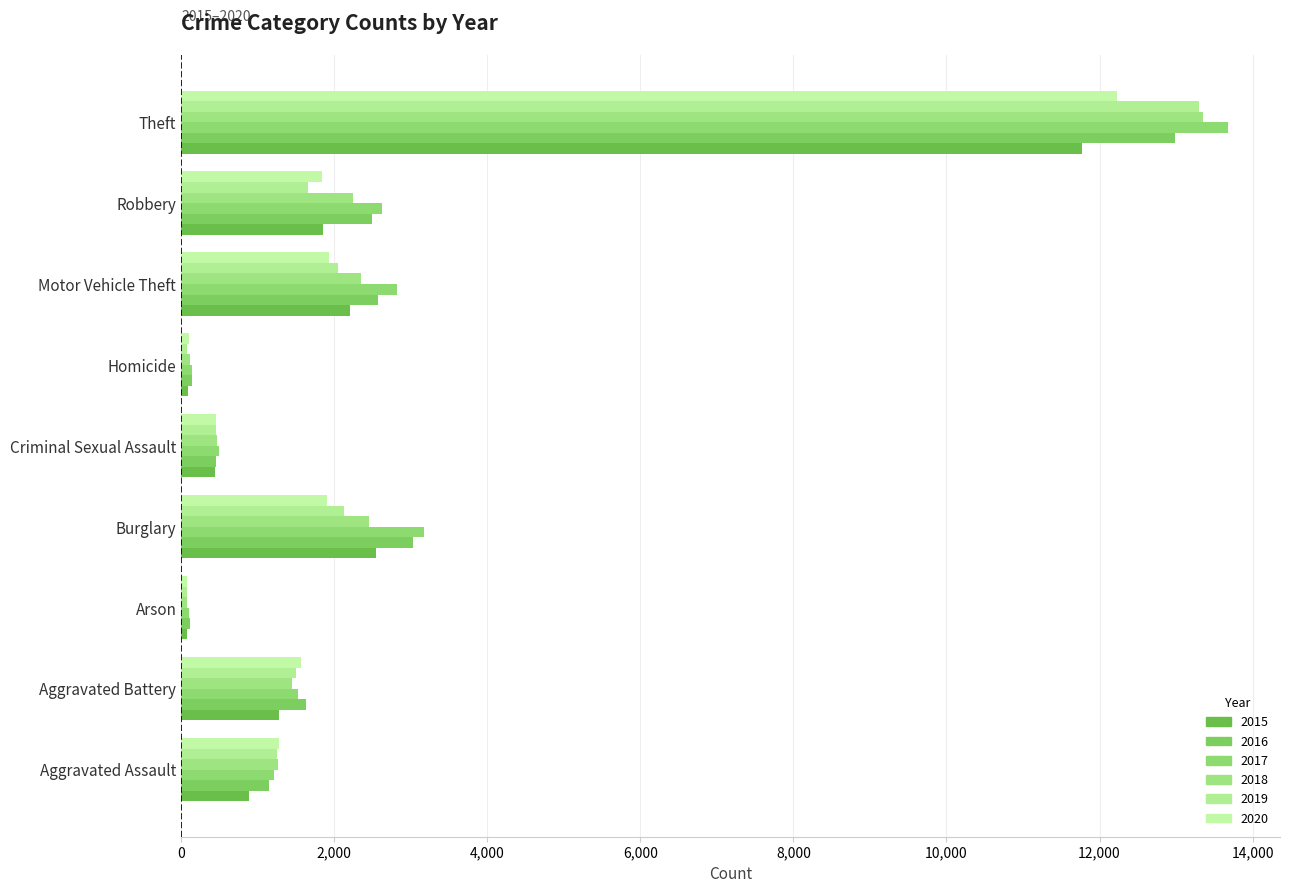

What is the approximate value of 2019 at Motor Vehicle Theft?

2055